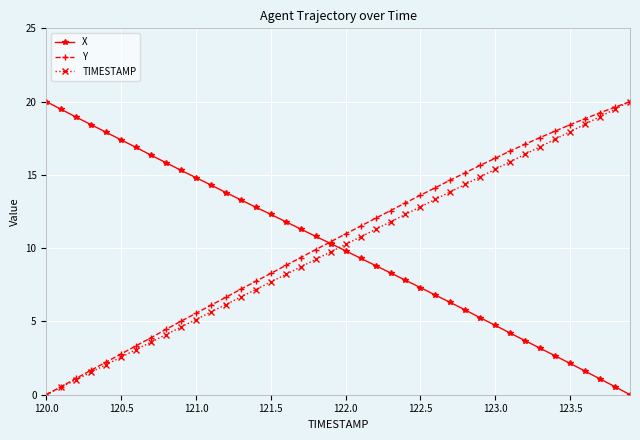

True or false: TIMESTAMP has more than 0 points higher than both neighbors.

False